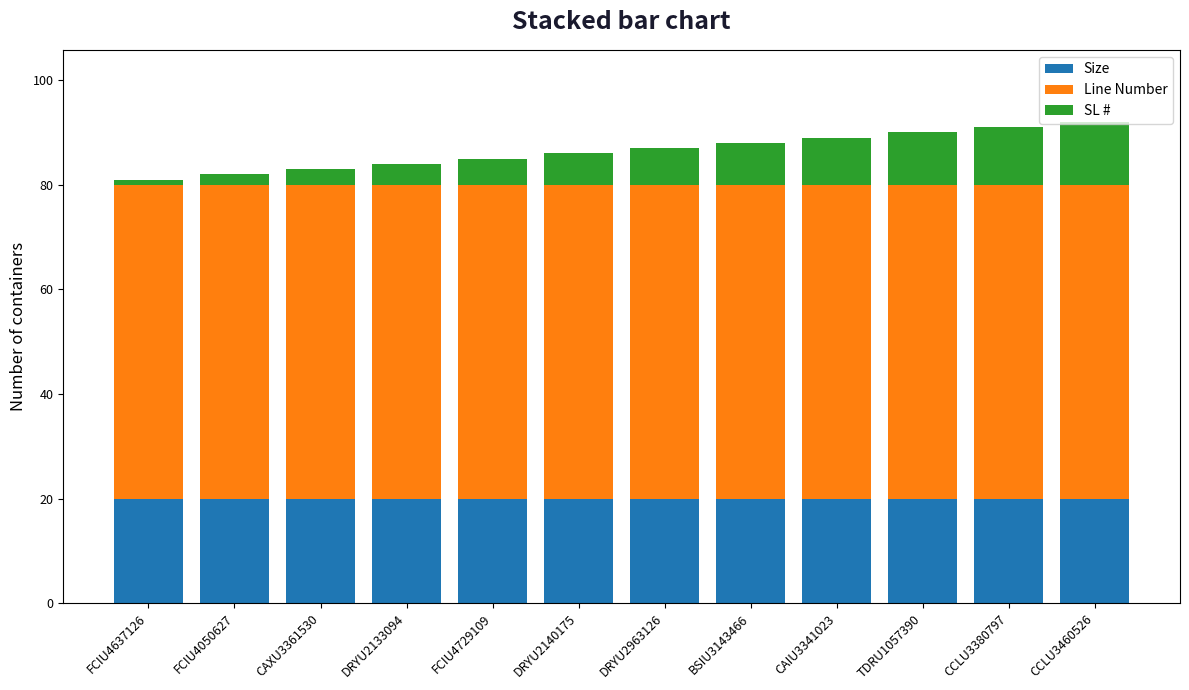

How many bars are there in total?

12